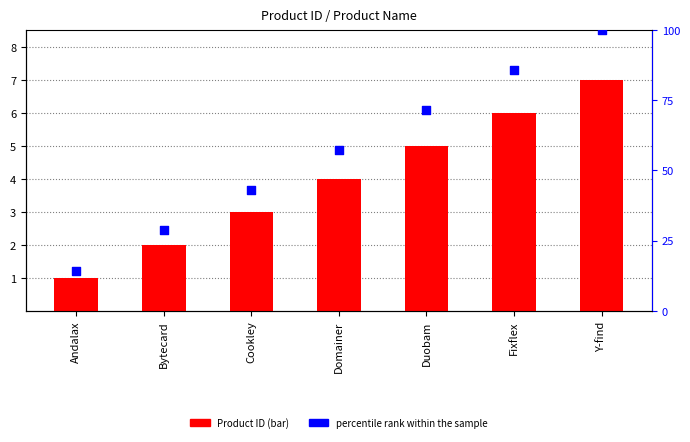

Is the value of Product ID at Cookley greater than the value of percentile rank within the sample at Cookley?

No